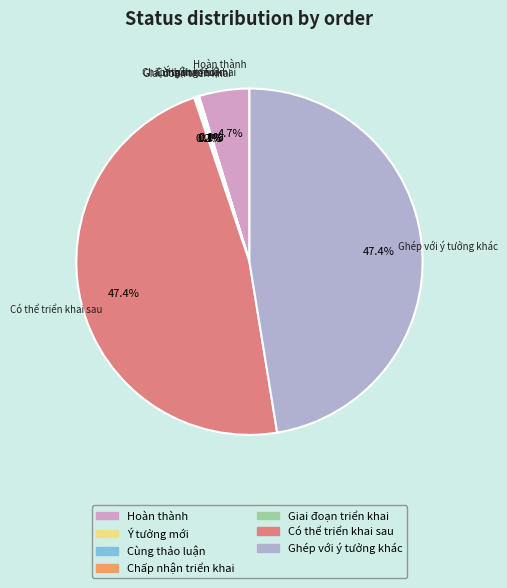

Between Ghép với ý tưởng khác and Hoàn thành, which is larger?

Ghép với ý tưởng khác